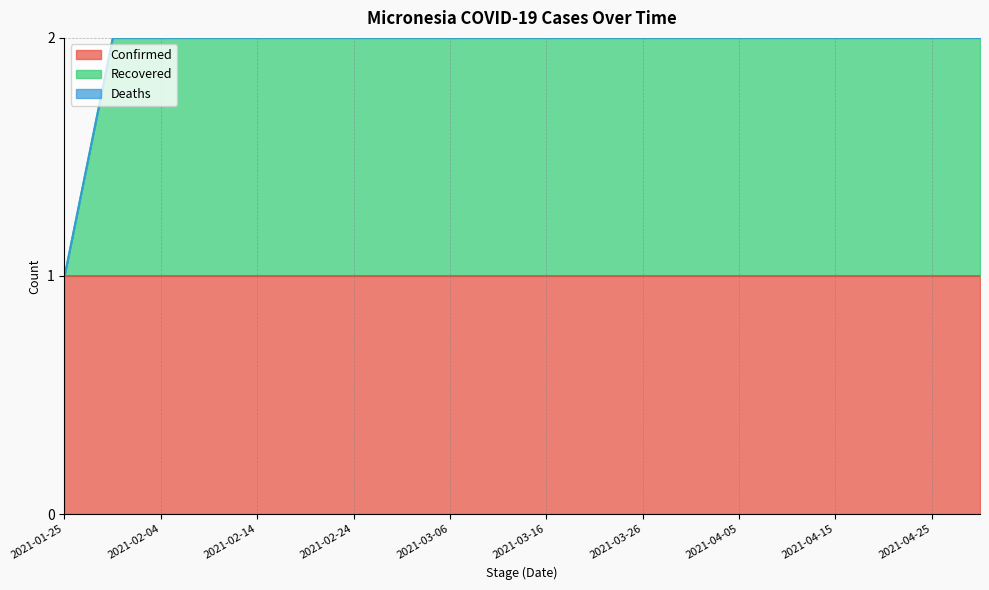

What is the value of the Recovered point at the 17th from the left?

1